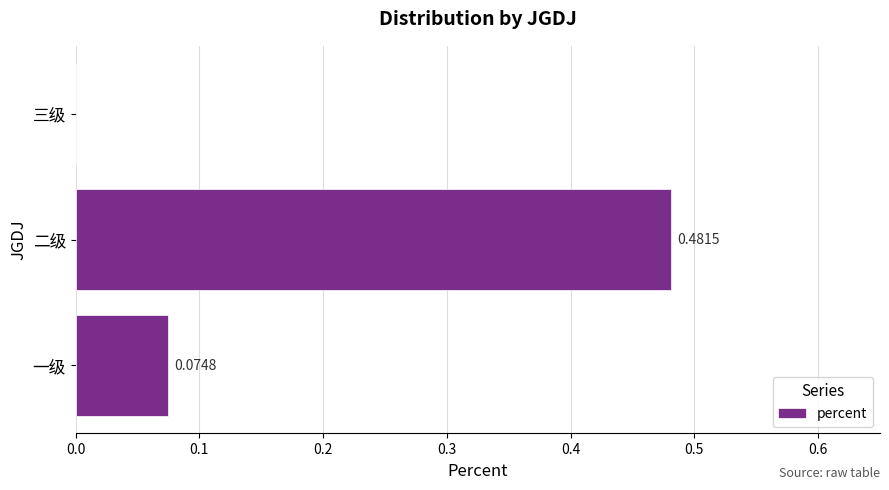

Count the number of categories in the chart.

3